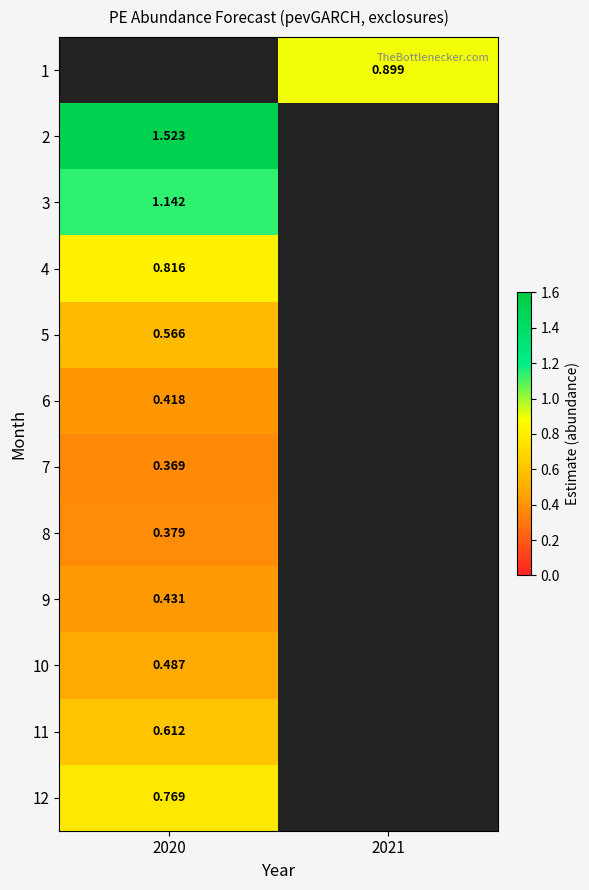

Which series has the widest spread of values?

2